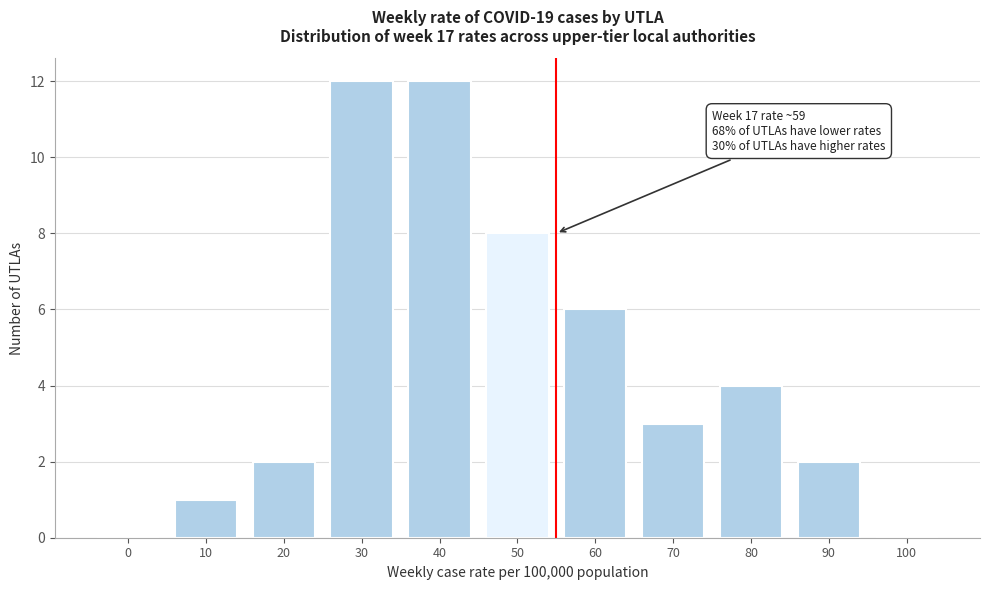

Reading left to right, list all the values displayed in this chart.

0=0	10=1	20=2	30=12	40=12	50=8	60=6	70=3	80=4	90=2	100=0